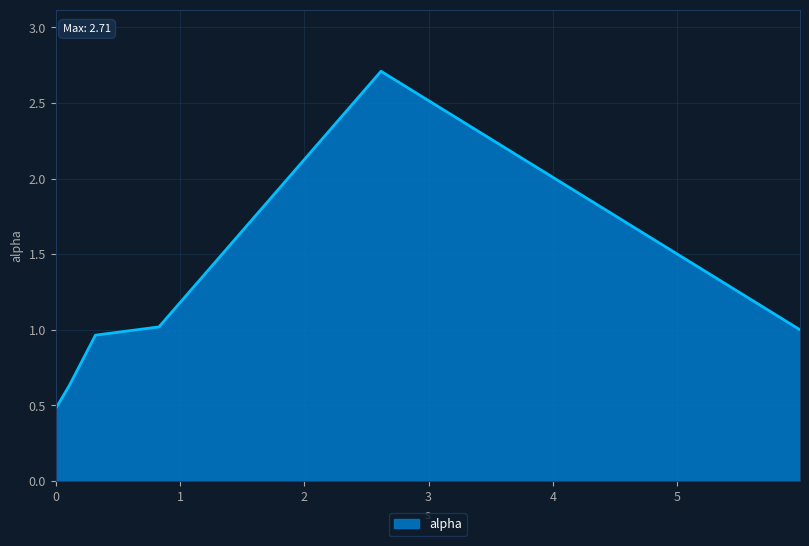

True or false: the data has more than 1 interior local peaks.

False